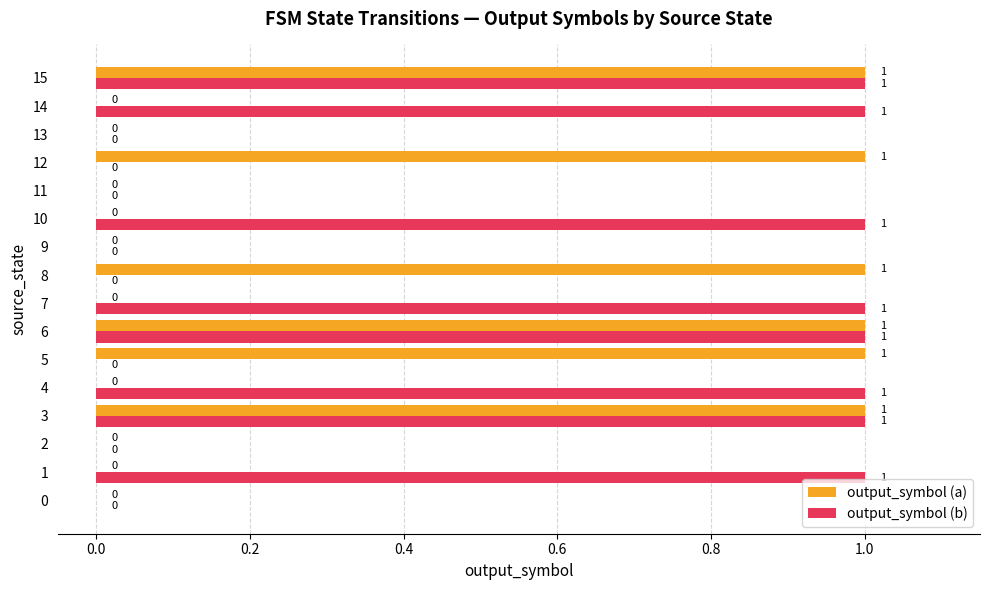

What is the sum of all output_symbol (b) values?

8